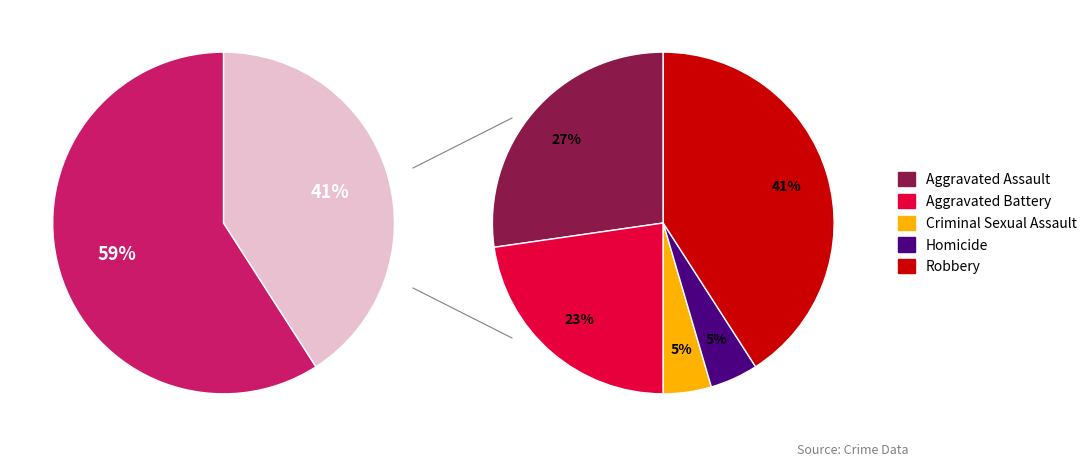

The Robbery slice represents 50% of the pie. True or false?

False